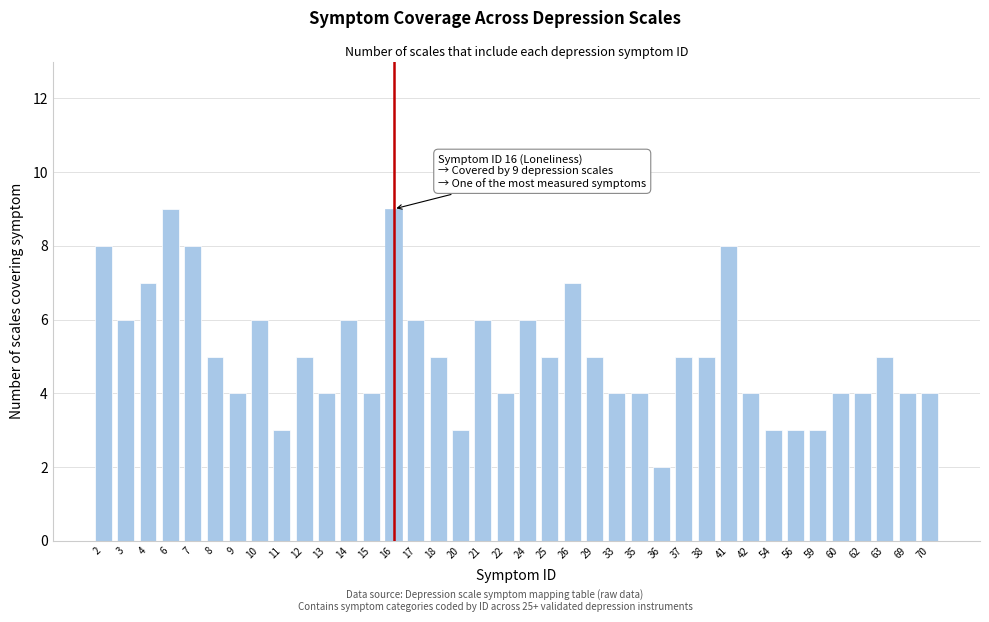

Approximately how many times larger is the value at 26 compared to 3?

1.2